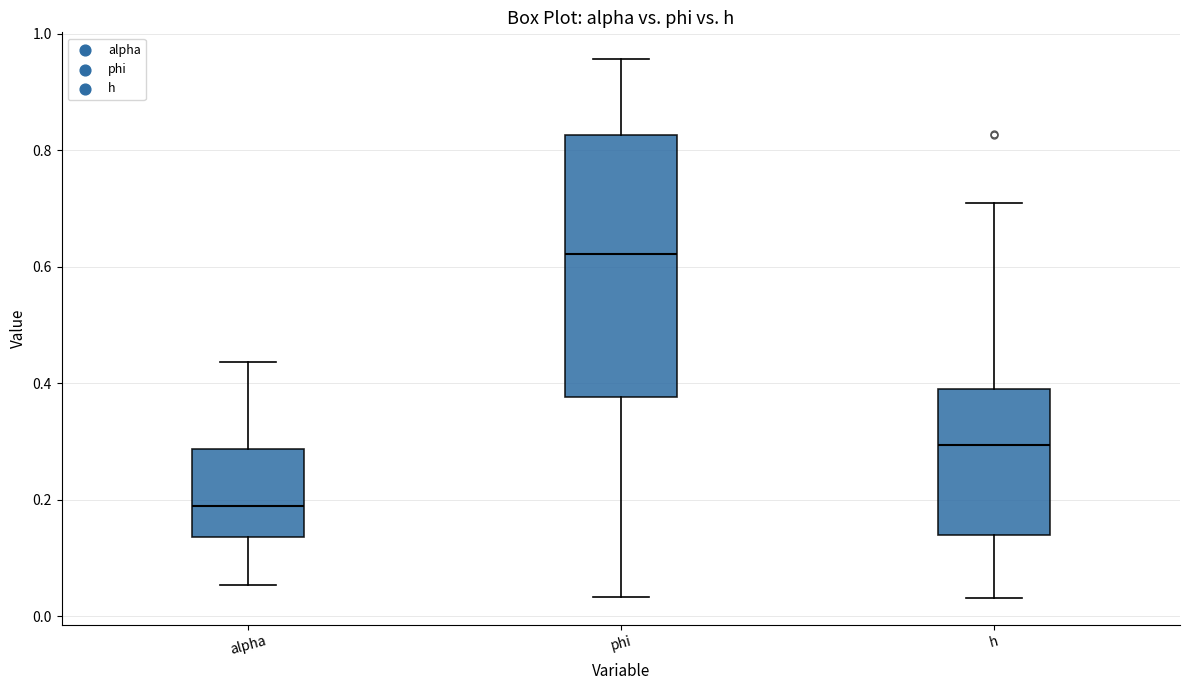

Where does the lower whisker of the box for h end on the y-axis? The values are not printed on the chart, so give them approximately, as read against the axis.

0.04